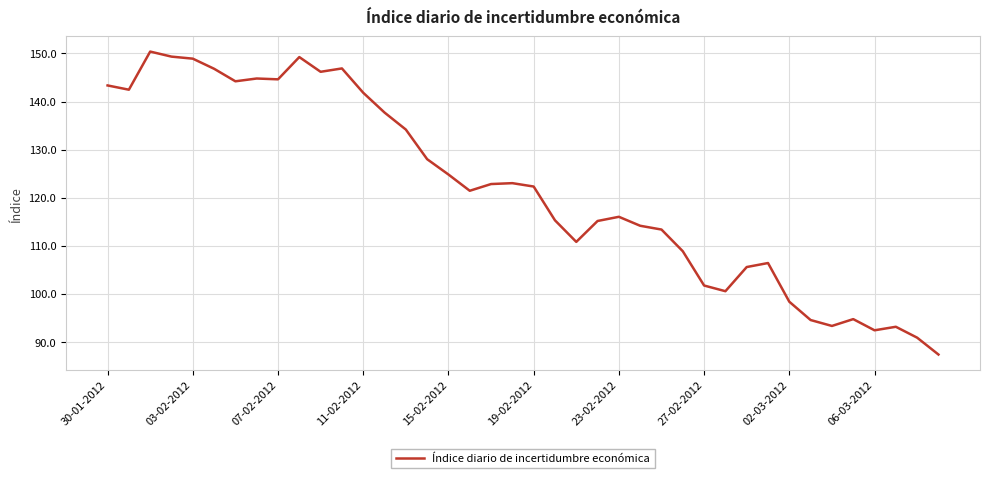

What is the sum of all values?

4866.1